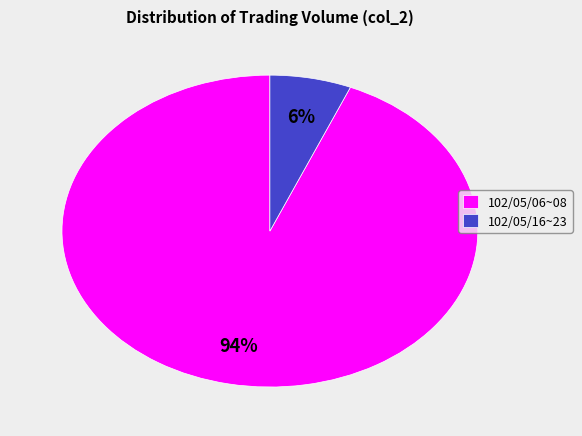

To the nearest percent, what percentage of the pie is 102/05/06~08?

94%